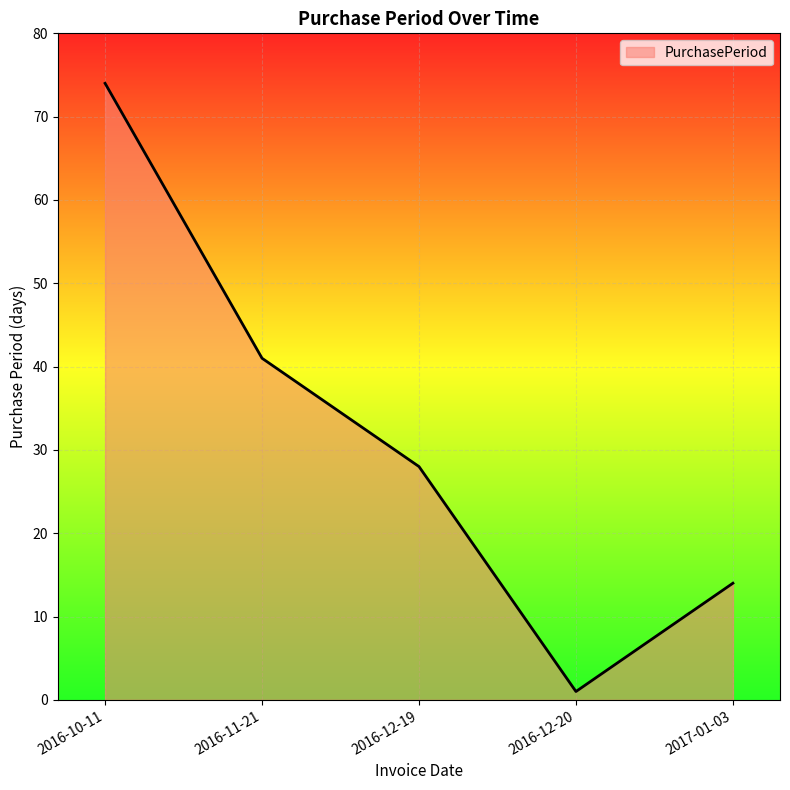

What is the difference between the second highest and minimum values?

40